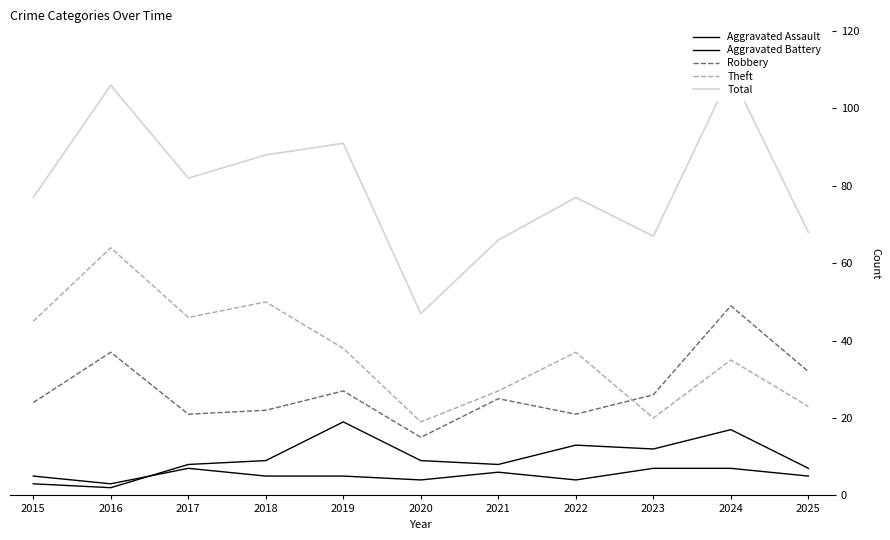

Between 2019 and 2018, which is larger?

2019